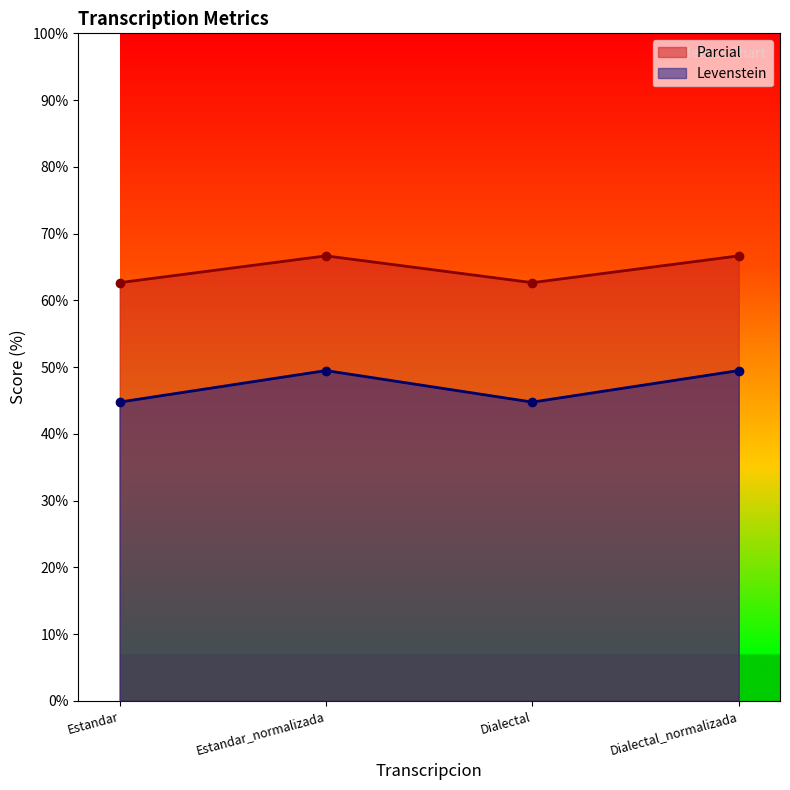

True or false: Parcial and Levenstein cross at least once.

False